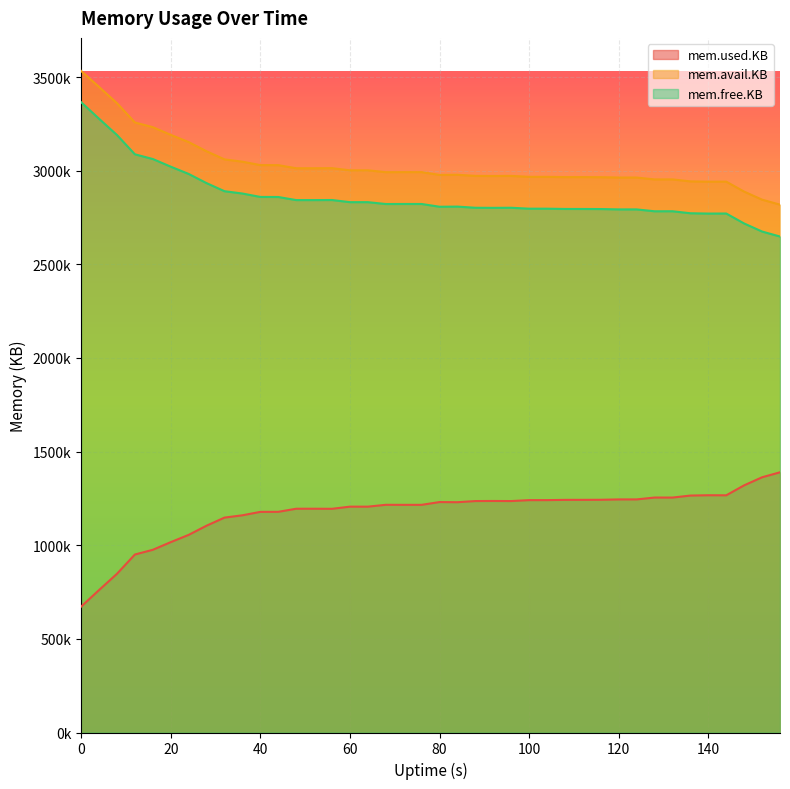

Reading left to right, extract all data points from this chart.

mem.used.KB: 672352	760644	847520	950520	975684	1016576	1055328	1104448	1147616	1159968	1178208	1178480	1194984	1195044	1194628	1206112	1206080	1215976	1215752	1215816	1230596	1229828	1236004	1236452	1235972	1240932	1240964	1242372	1242500	1242848	1244736	1244800	1254764	1254636	1265340	1267036	1266732	1320012	1362988	1389616
mem.avail.KB: 3532836	3447612	3360752	3257764	3232604	3191728	3152984	3103872	3060712	3048368	3030136	3029864	3013368	3013316	3013740	3002264	3002296	2992400	2992632	2992576	2977804	2978572	2972412	2971972	2972460	2967508	2967476	2966076	2965956	2965616	2963736	2963672	2953708	2953844	2943148	2941460	2941776	2888500	2845536	2818916
mem.free.KB: 3365968	3277676	3190800	3087800	3062636	3021744	2982992	2933872	2890704	2878352	2860112	2859840	2843336	2843276	2843692	2832208	2832240	2822344	2822568	2822504	2807724	2808492	2802316	2801868	2802348	2797388	2797356	2795948	2795820	2795472	2793584	2793520	2783556	2783684	2772980	2771284	2771588	2718308	2675332	2648704